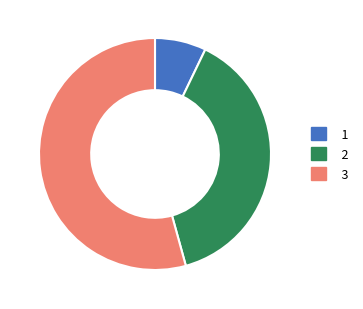

Do 1 and 3 together represent more than half of the pie?

Yes